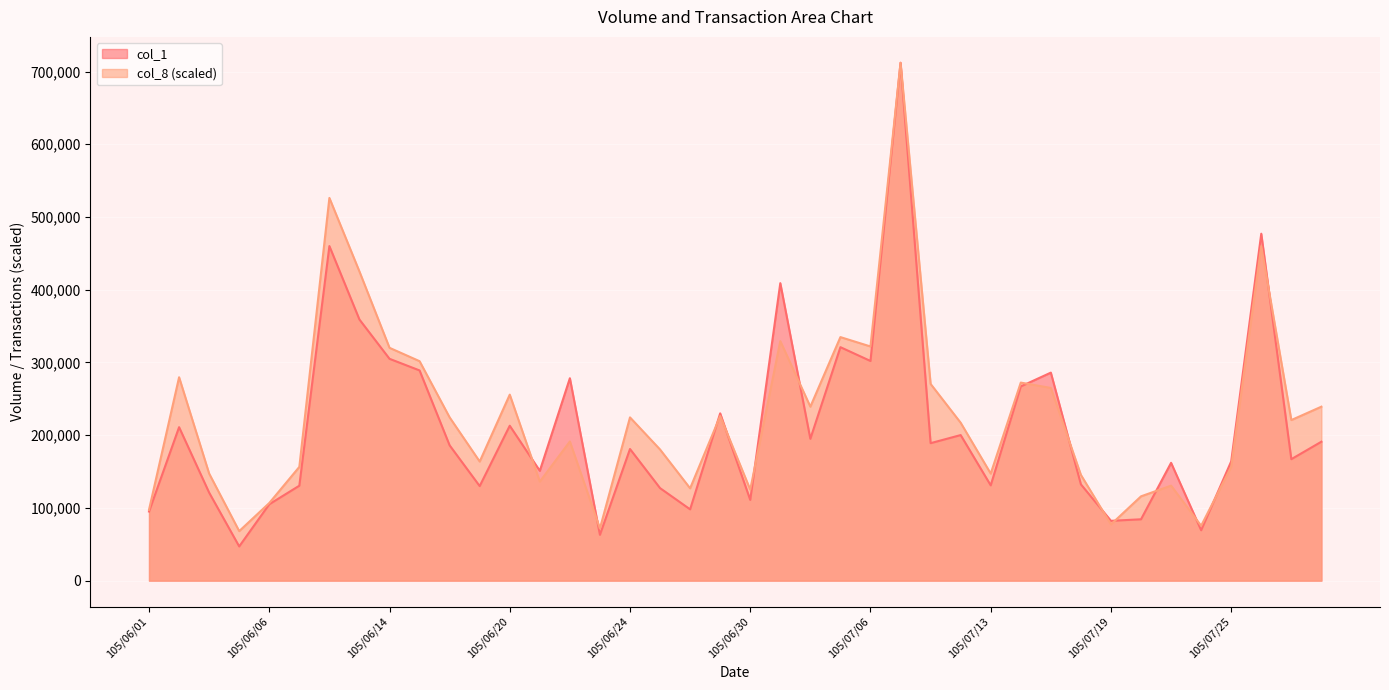

What is the difference between the highest and lowest values at 105/07/11?

81447.6